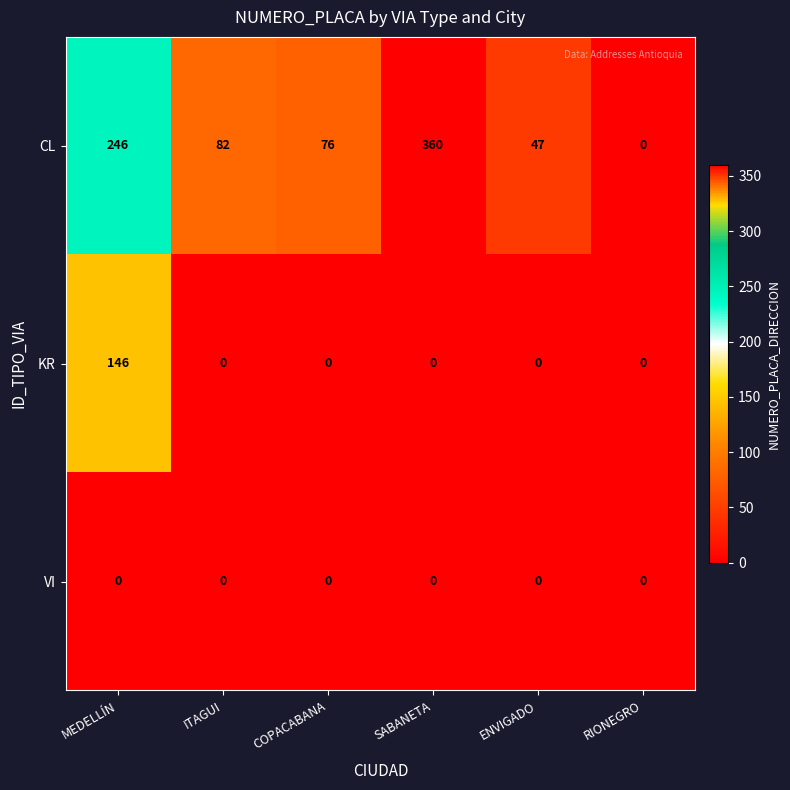

What is the difference between the maximum and second lowest values in the KR series?

146